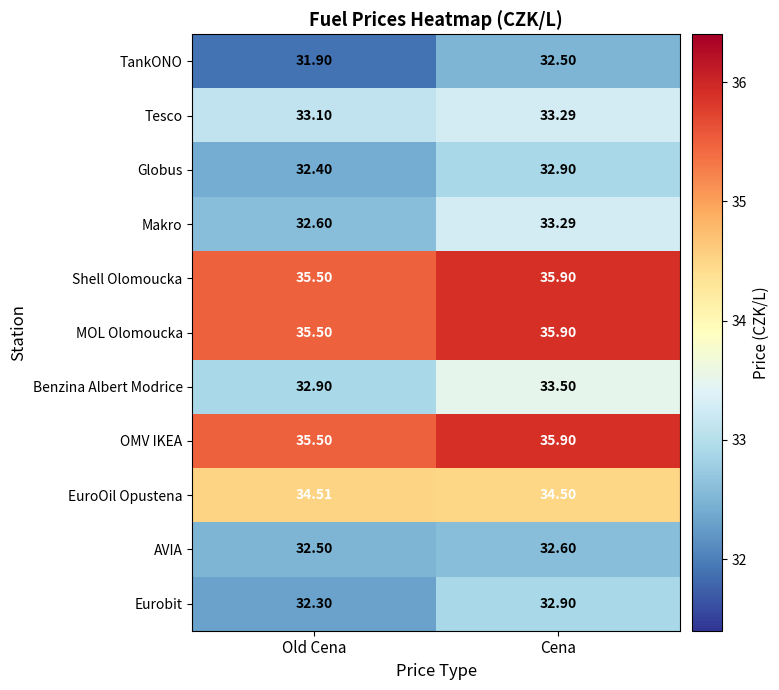

At how many categories does at least one series exceed 34?

2